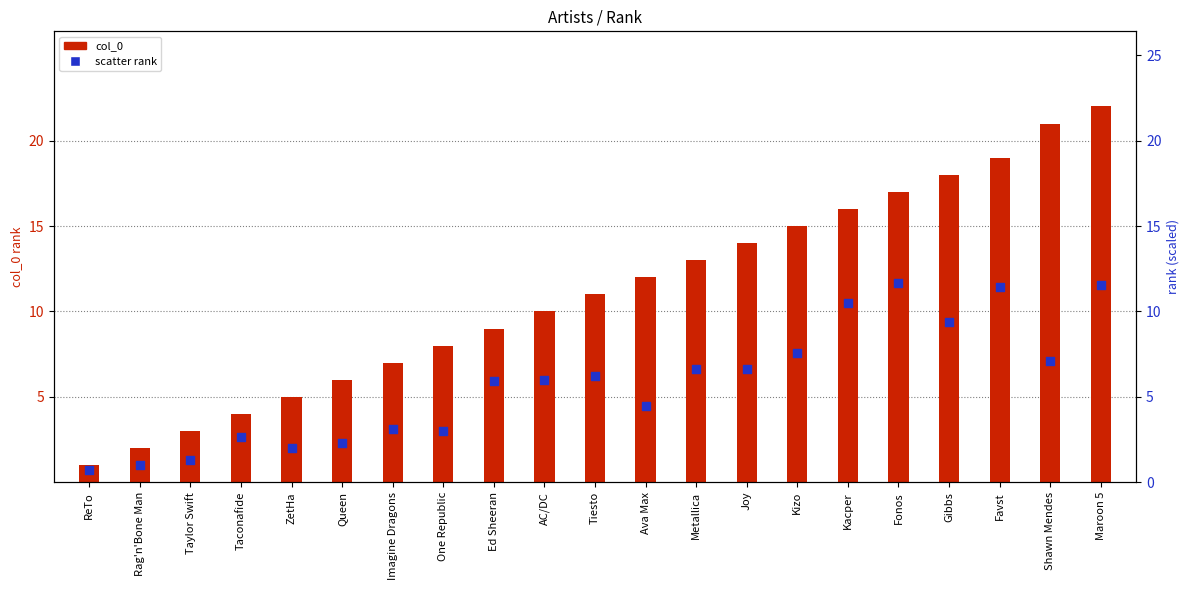

Which series has the largest total across all categories?

col_0